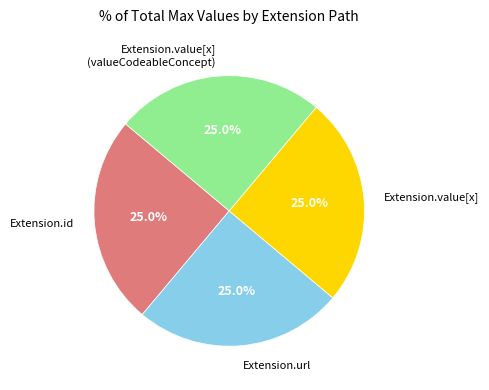

What is the ratio of the value at Extension.value[x] (valueCodeableConcept) to the value at Extension.value[x]?

1.0